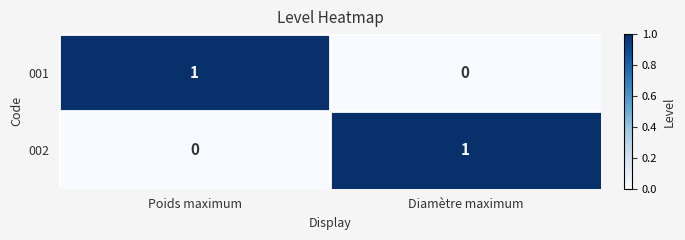

Is the value of 001 at Diamètre maximum greater than the value of 002 at Diamètre maximum?

No